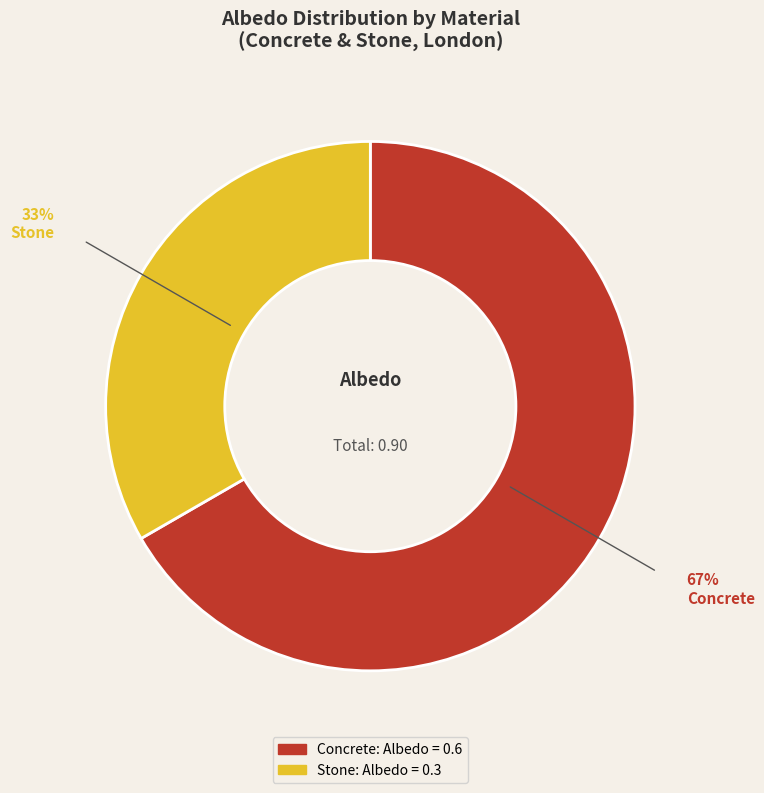

What is the largest slice in the pie chart?

Concrete